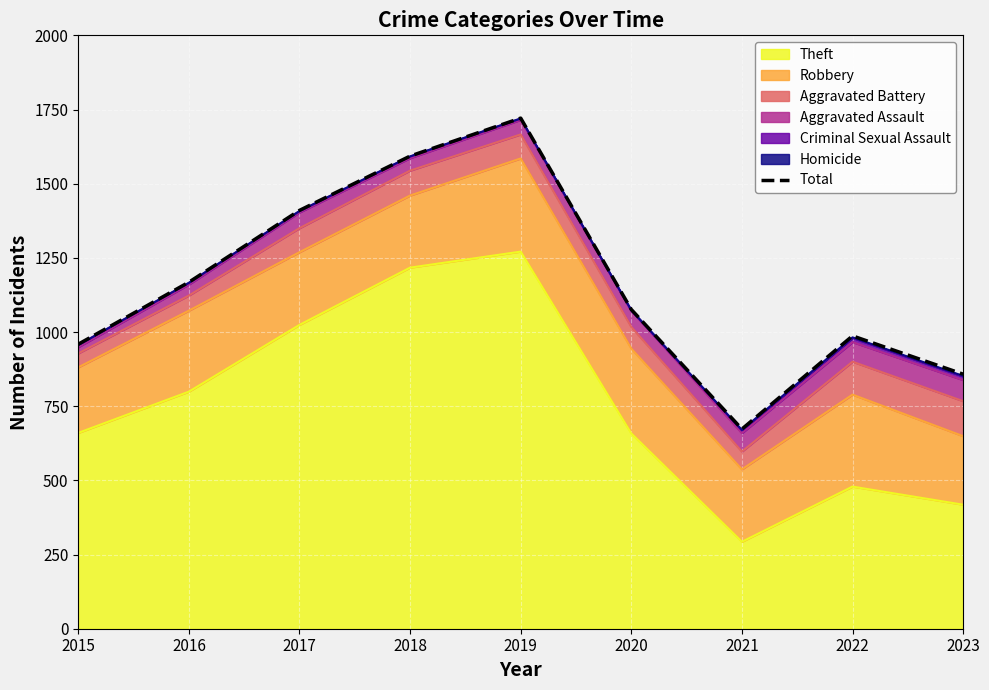

Reading left to right, list all the values displayed in this chart.

959	1168	1410	1593	1721	1076	673	987	858